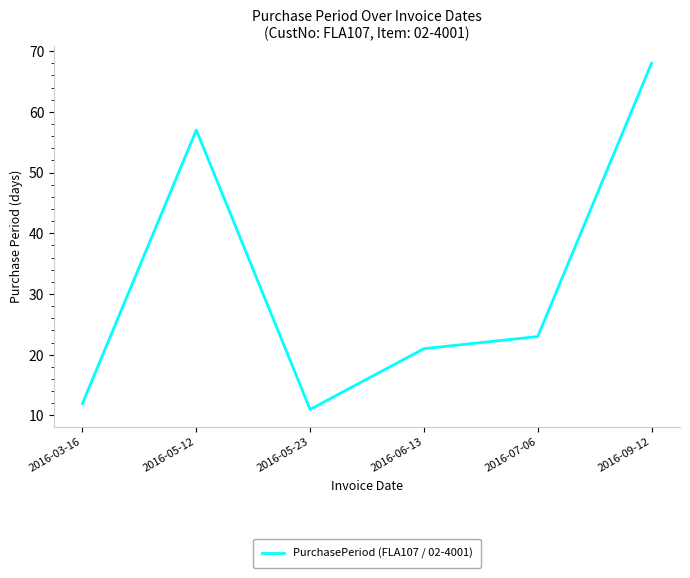

Does the chart have visible grid lines?

No